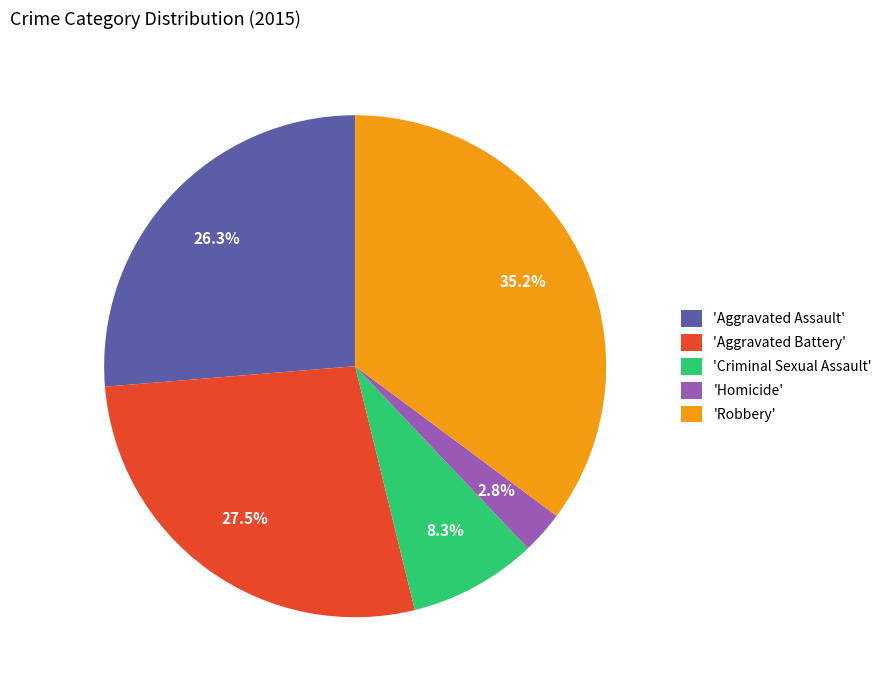

Is 'Aggravated Assault' the majority of the pie?

No